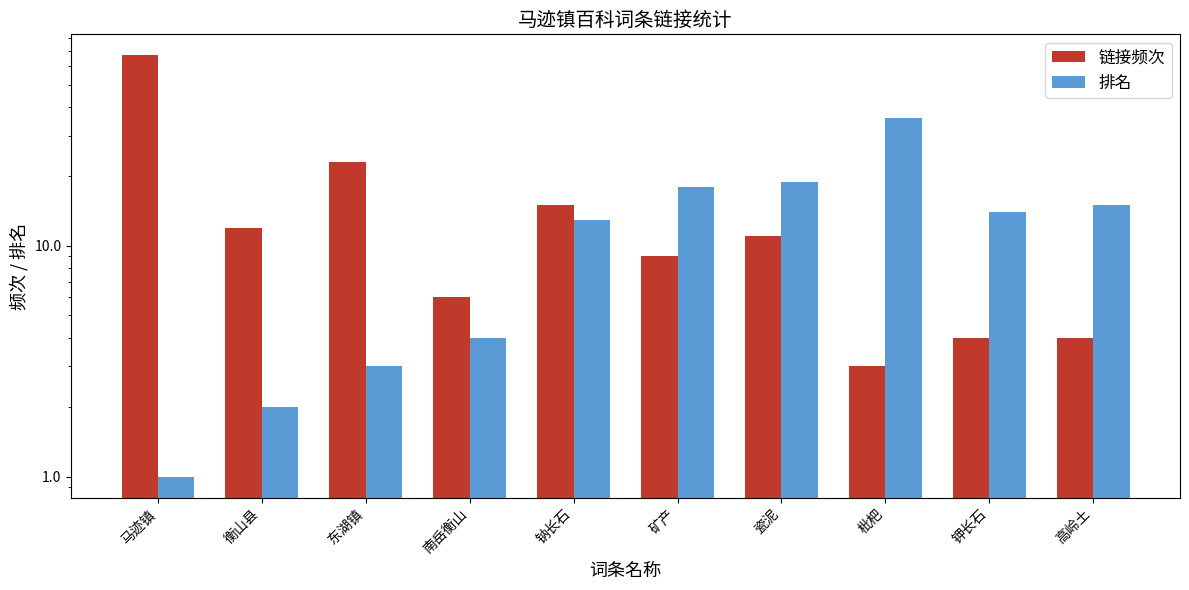

Rank the categories by 链接频次 value from lowest to highest.

枇杷, 钾长石, 高岭土, 南岳衡山, 矿产, 瓷泥, 衡山县, 钠长石, 东湖镇, 马迹镇